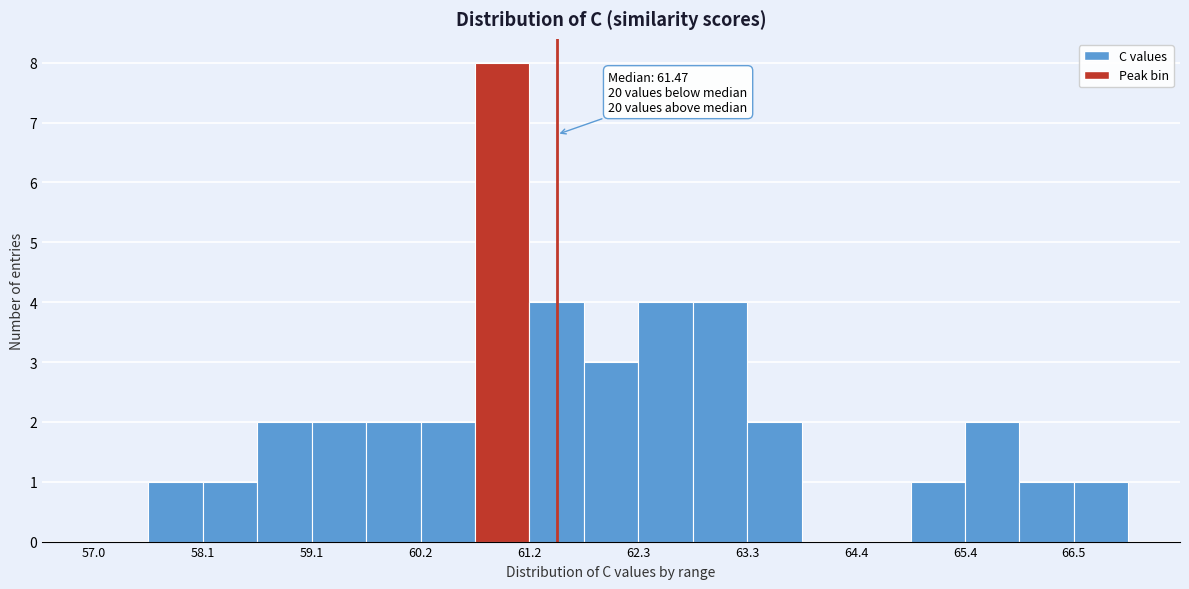

Read against the x-axis, roughly where is the centre of the tallest bar?

61.0